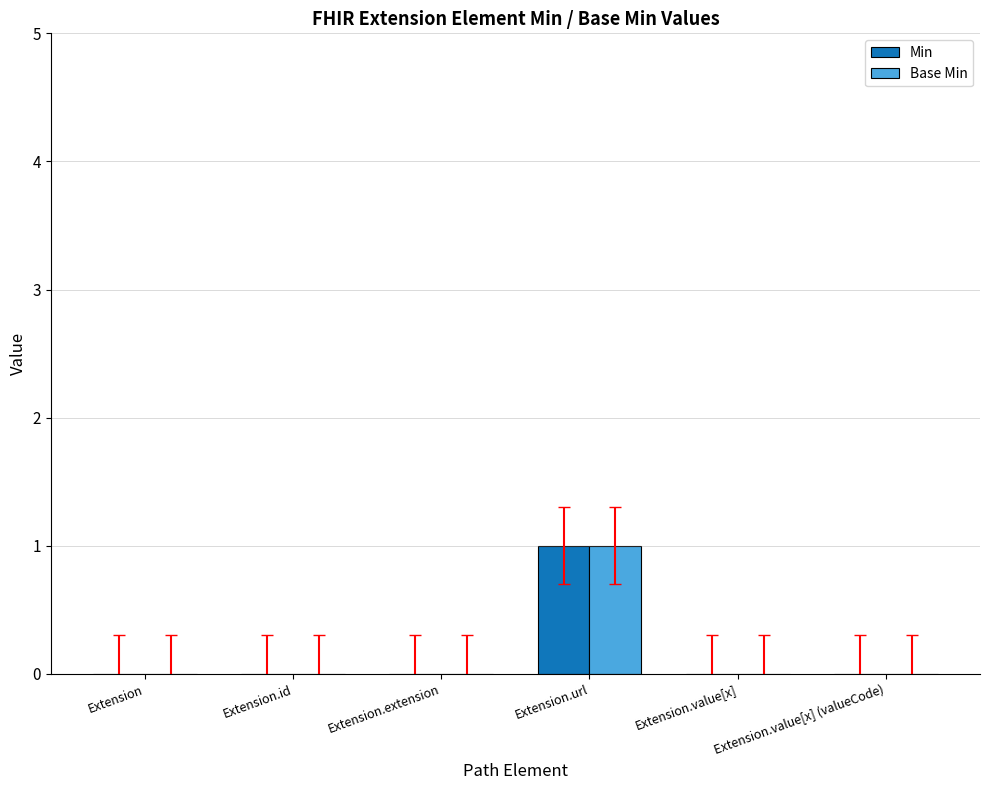

How many categories are shown in the chart?

6